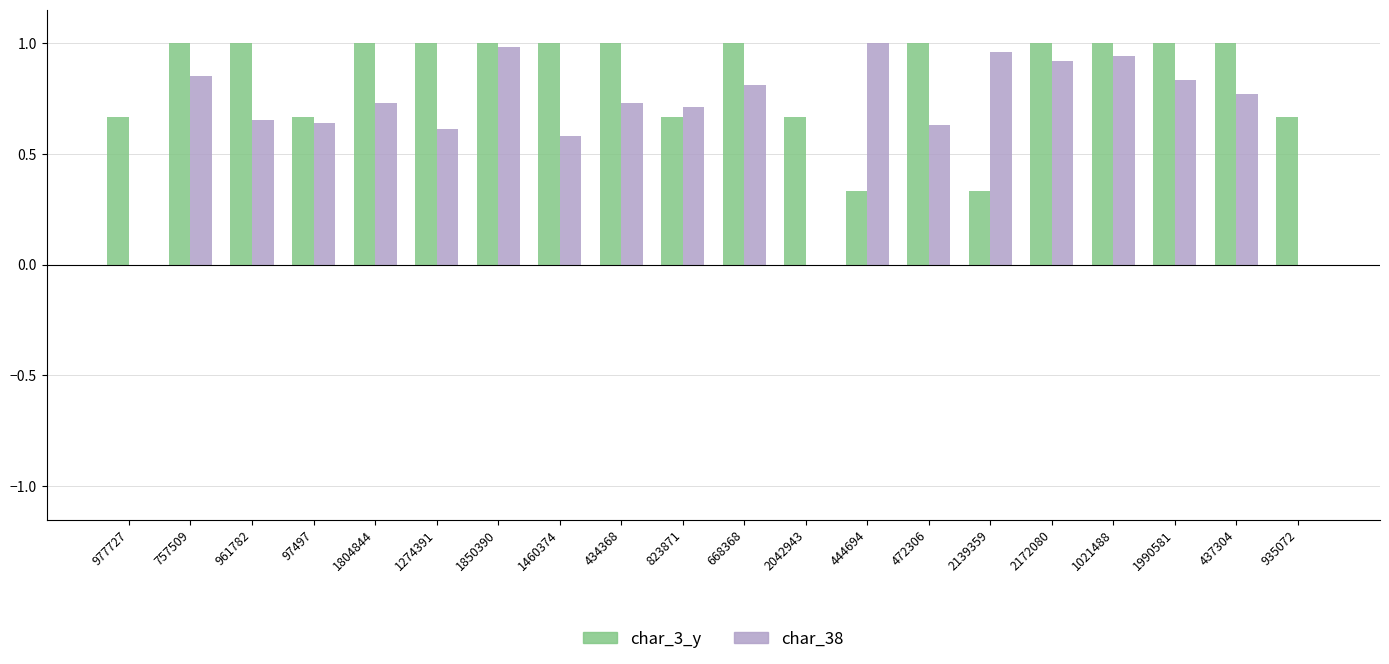

Is the value of char_3_y at 668368 greater than the value of char_38 at 935072?

Yes